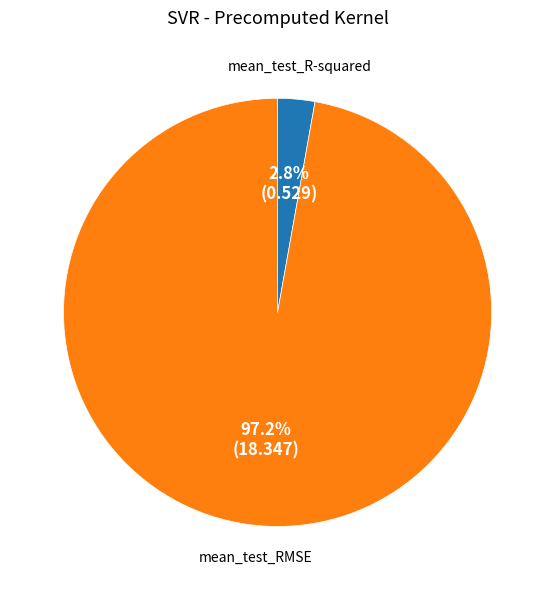

What percentage do mean_test_RMSE and mean_test_R-squared together represent?

100.0%